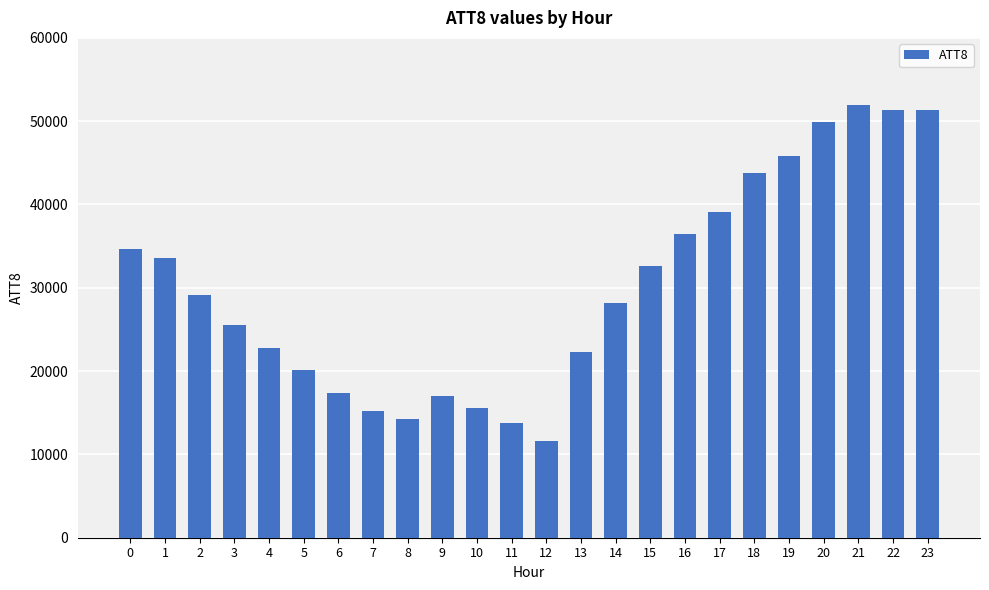

The chart shows a value of 22800 at 4. True or false?

True